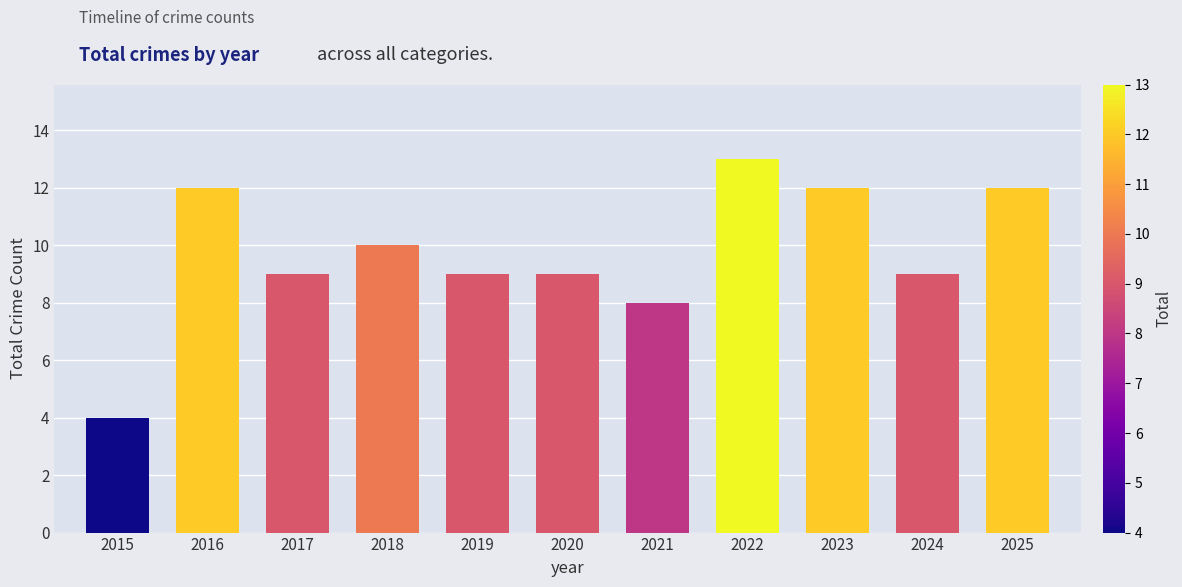

Does the chart contain any negative values?

No